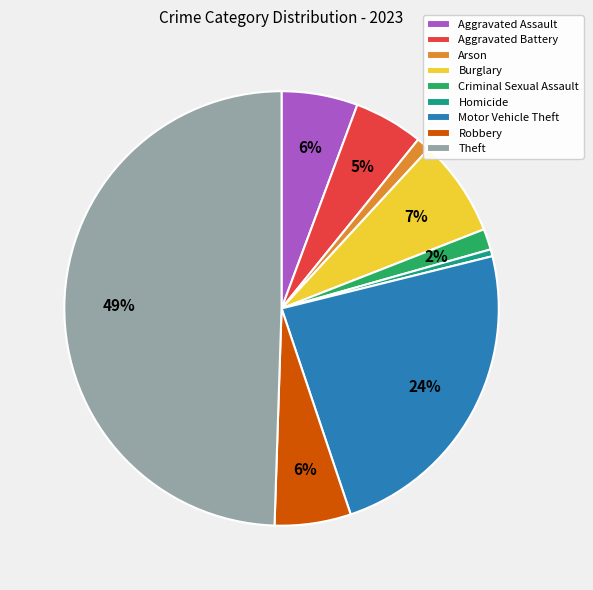

How many slices are in this pie chart?

9